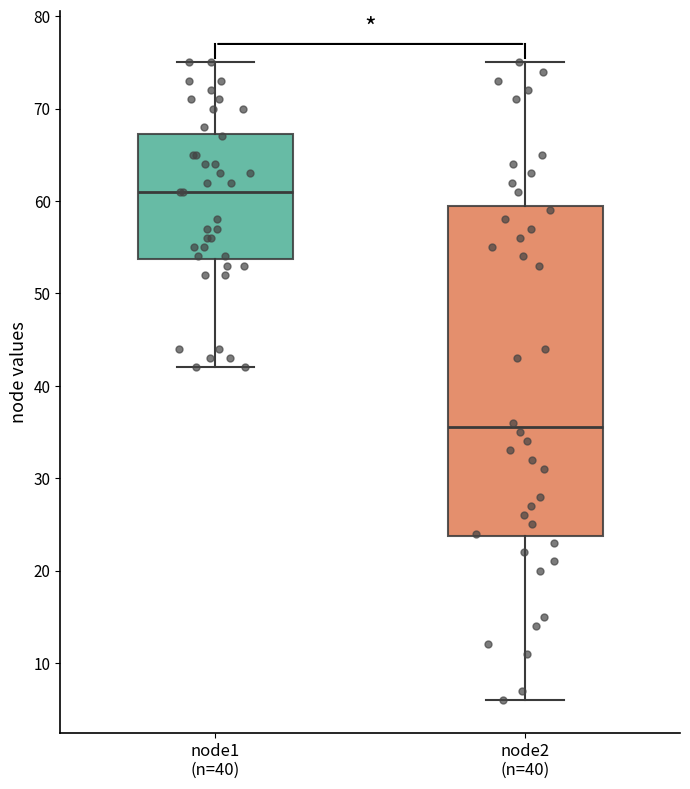

Which box has the highest median line?

node1 (n=40)